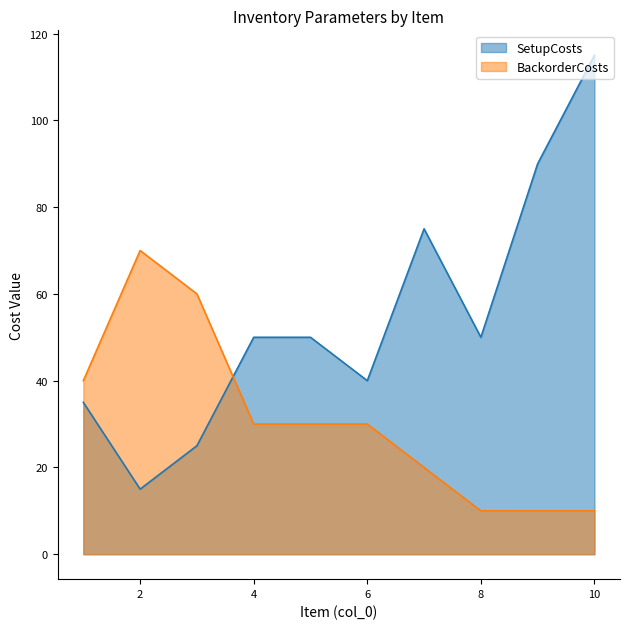

Reading left to right, transcribe all the data shown in this chart.

SetupCosts: 35	15	25	50	50	40	75	50	90	115
BackorderCosts: 40	70	60	30	30	30	20	10	10	10